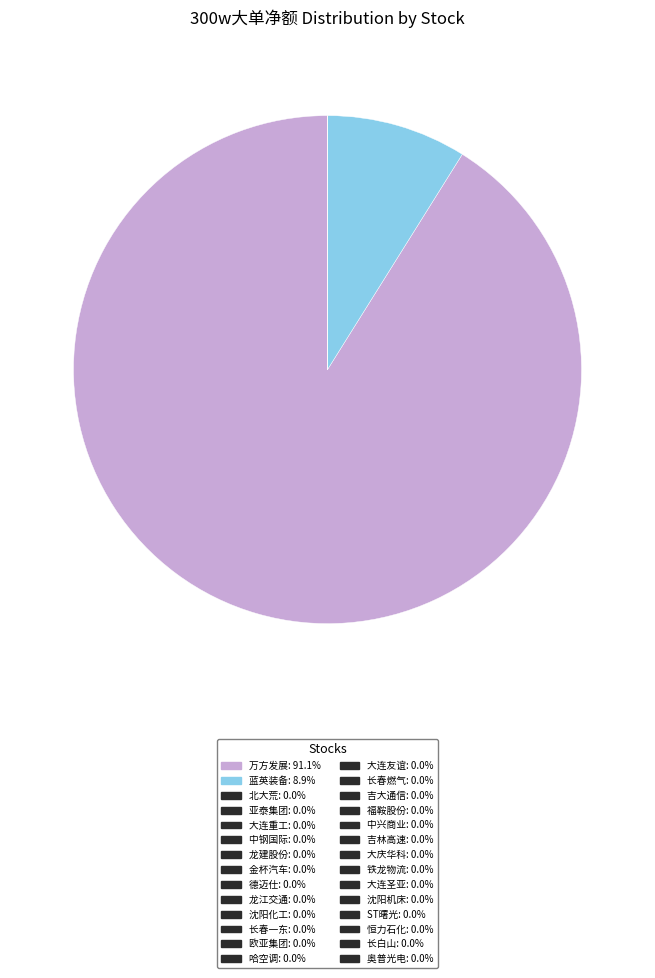

To the nearest percent, what is the difference between the largest and smallest slice percentages?

91%